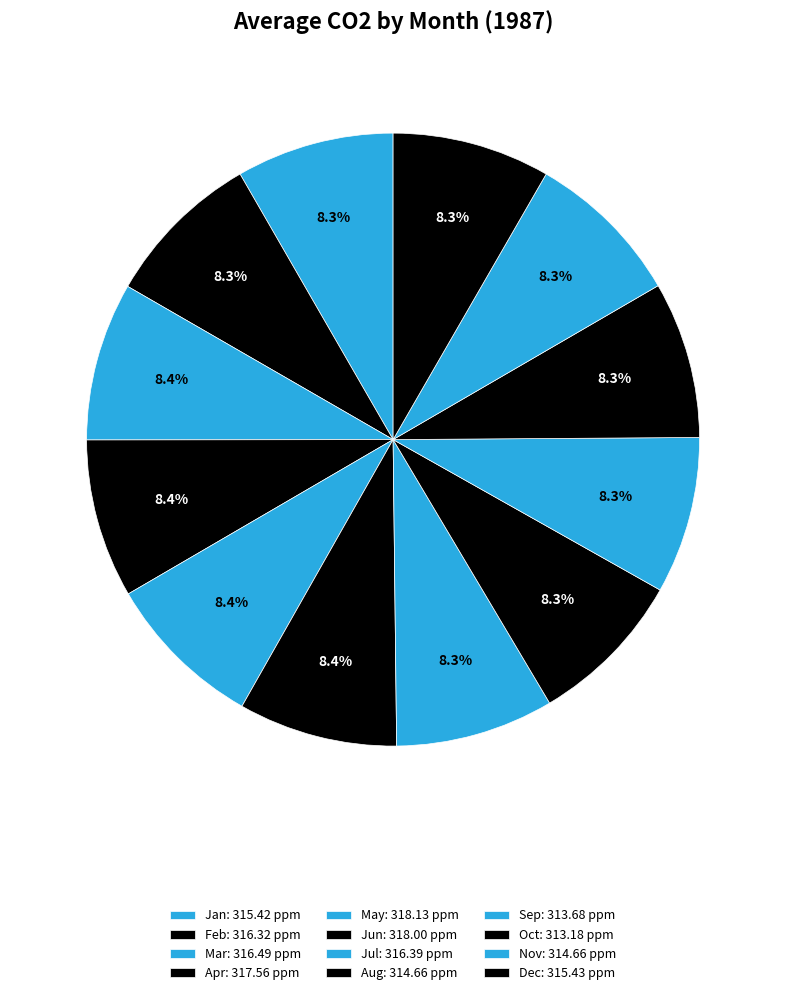

What percentage is NOT represented by May?

91.6%